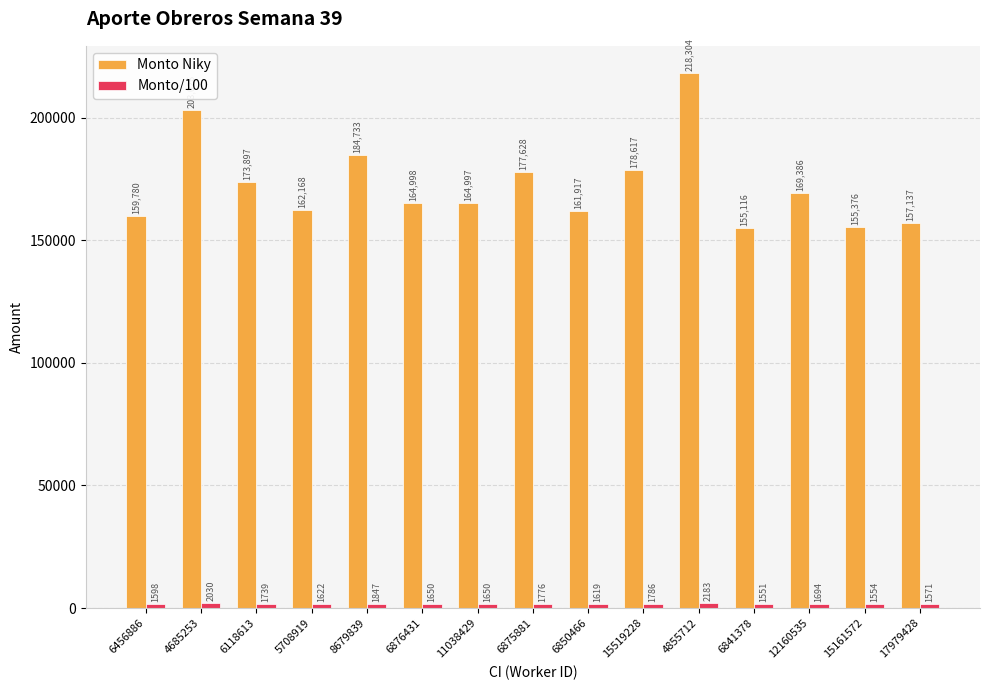

Does the chart contain any negative values?

No